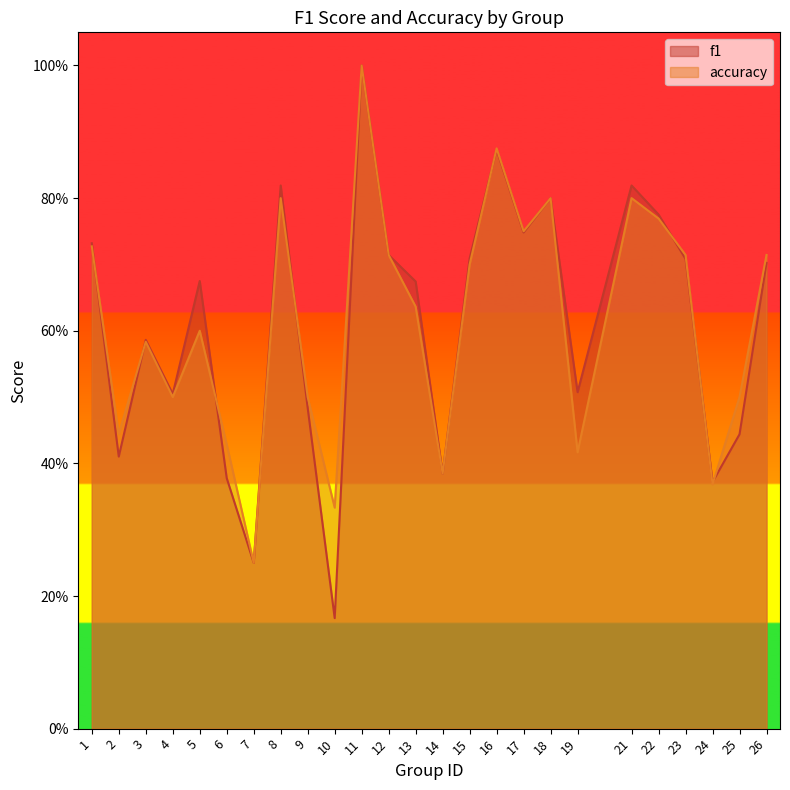

How many series are shown in this chart?

2